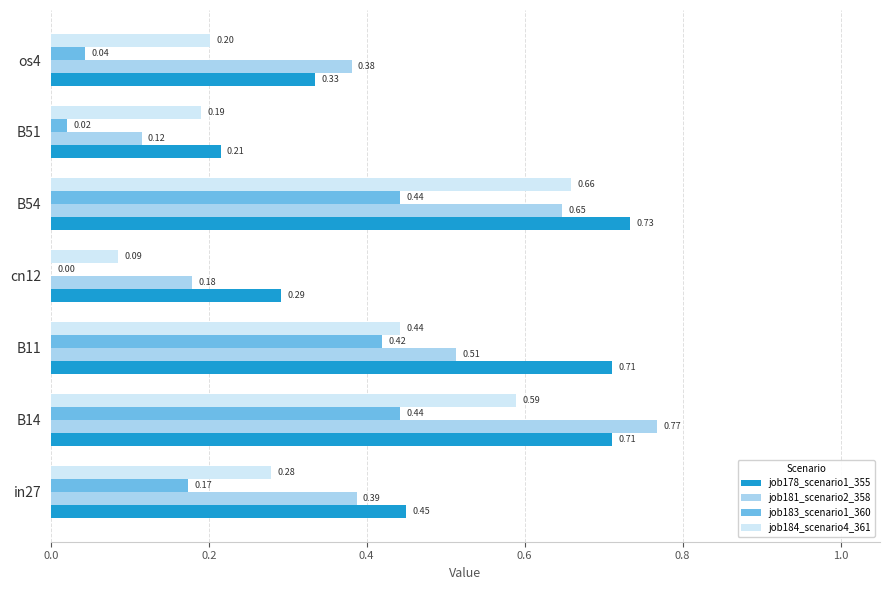

What is the sum of the job178_scenario1_355 values at B14 and B54?

1.4